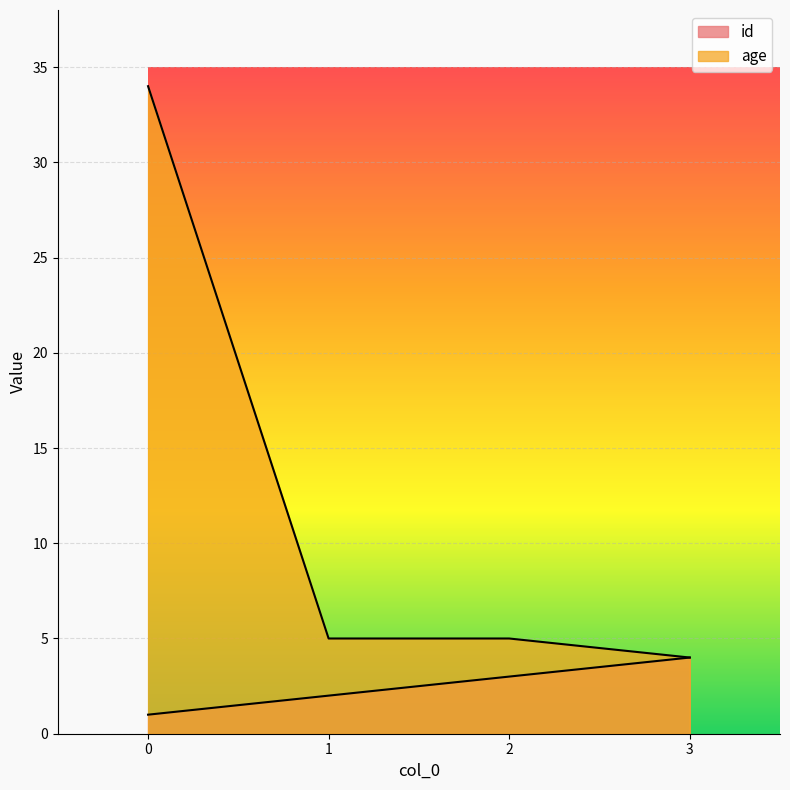

True or false: age and id intersect in this chart.

False